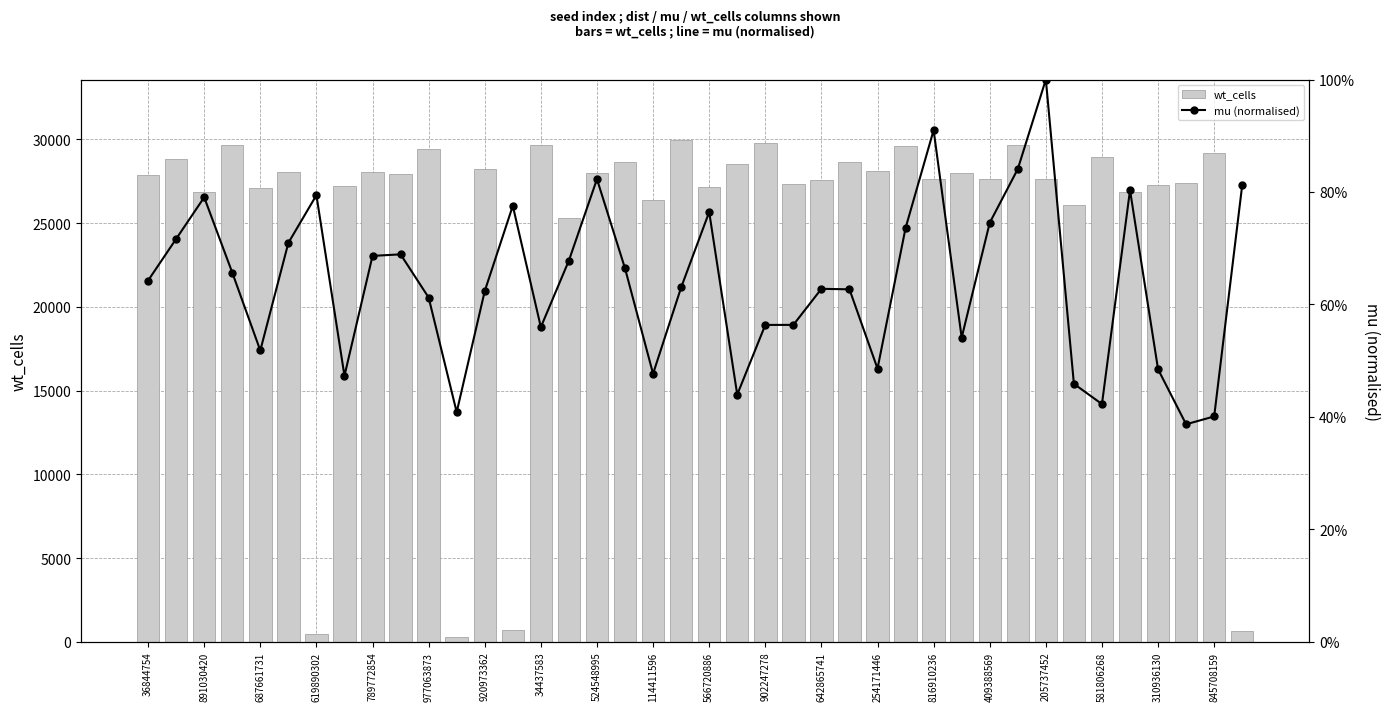

What is the difference between the highest and lowest values at 27?

29601.3